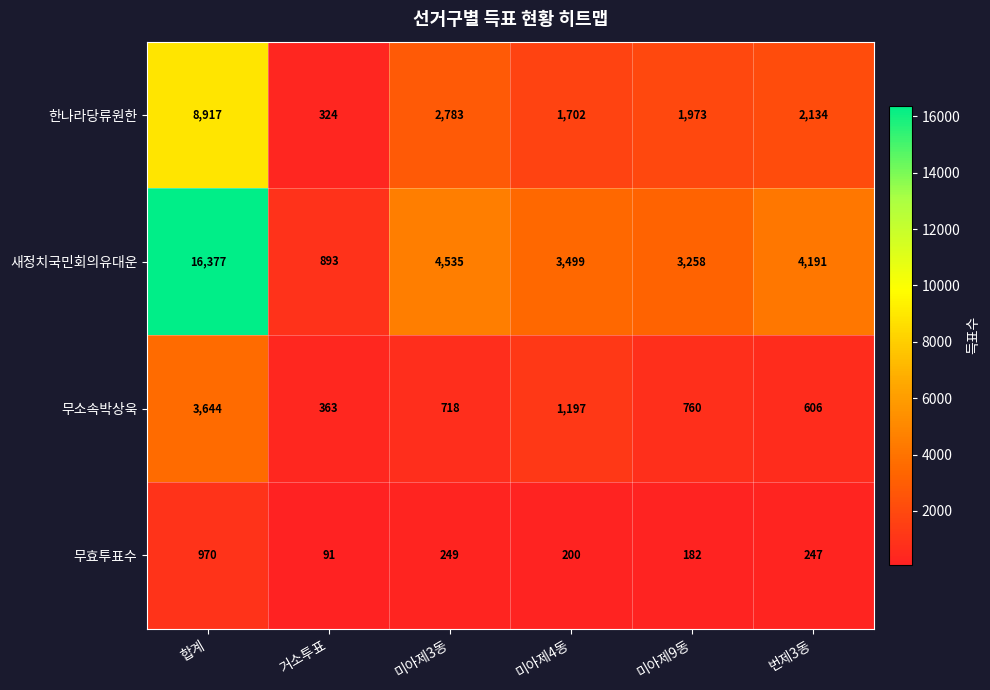

At which category is the sum across all series the highest?

합계